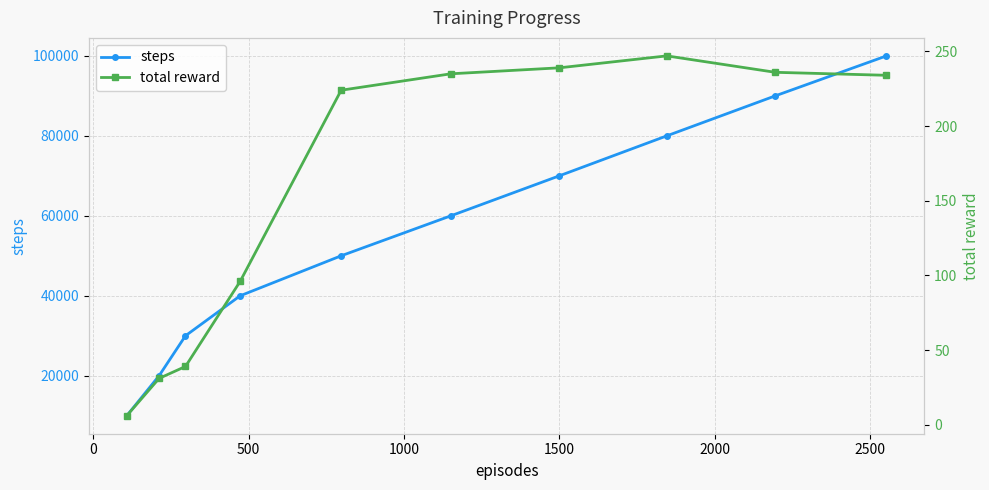

What is the value of the steps point at the 7th from the left?

70000